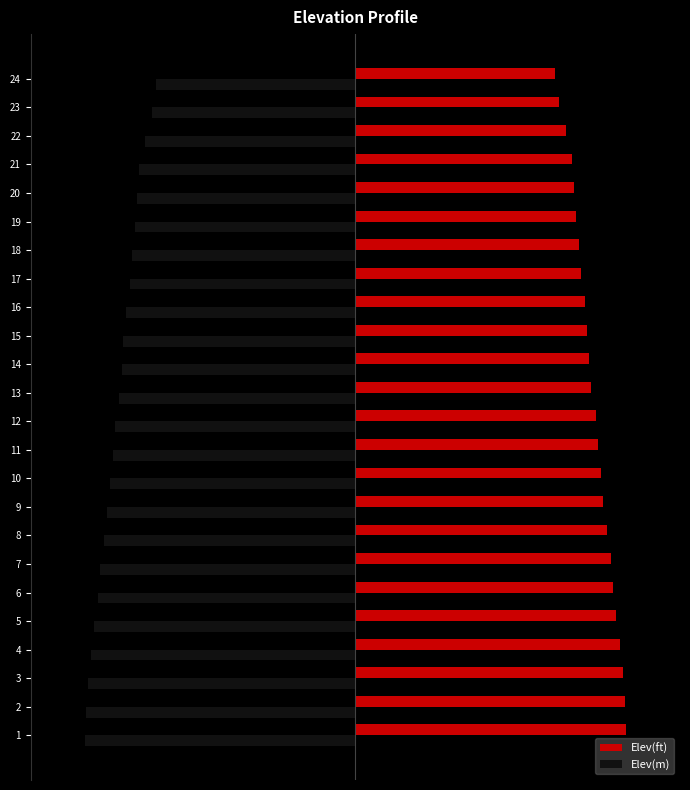

What are all the series names shown in the legend?

Elev(ft), Elev(m)